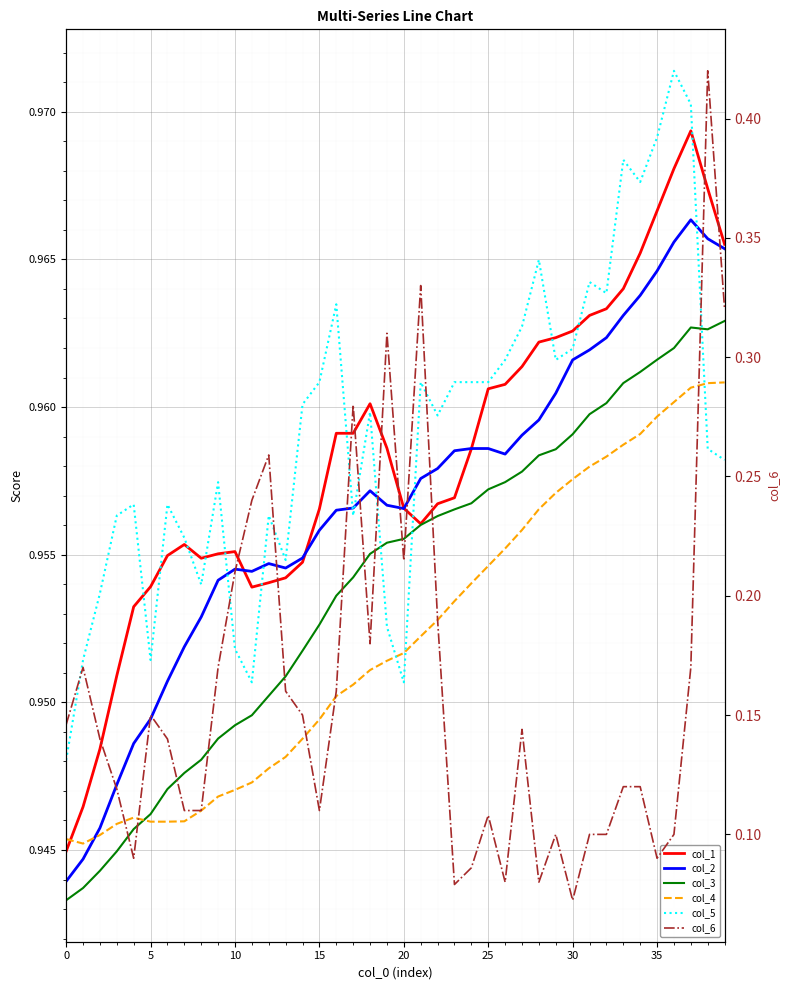

Is it true that col_4 equals 1.3 at 36?

False